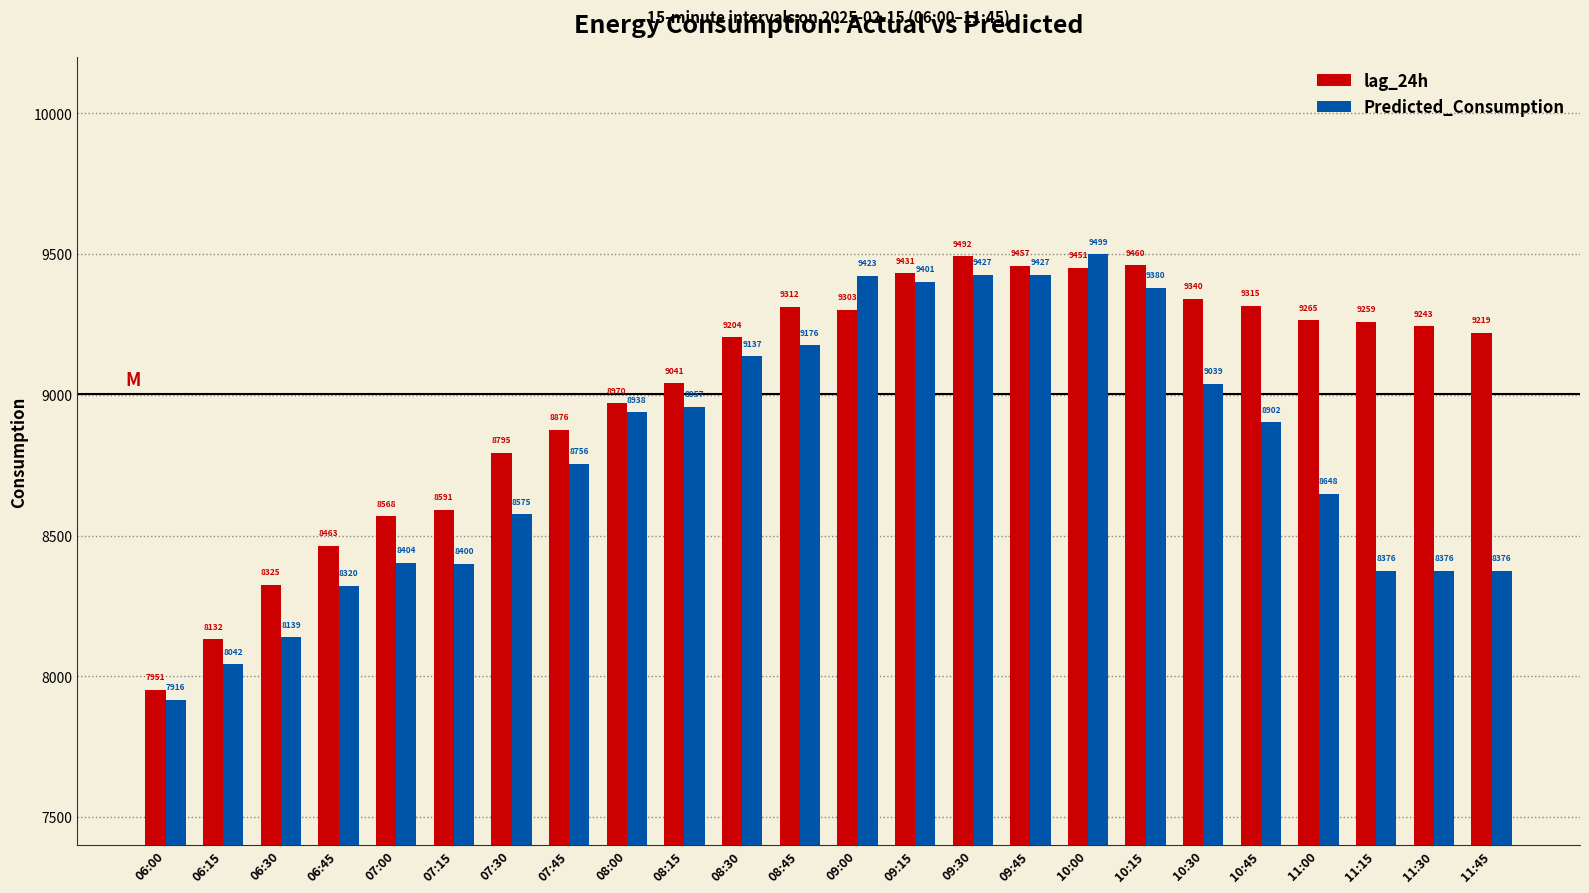

Rank the categories by lag_24h value from highest to lowest.

09:30, 10:15, 09:45, 10:00, 09:15, 10:30, 10:45, 08:45, 09:00, 11:00, 11:15, 11:30, 11:45, 08:30, 08:15, 08:00, 07:45, 07:30, 07:15, 07:00, 06:45, 06:30, 06:15, 06:00